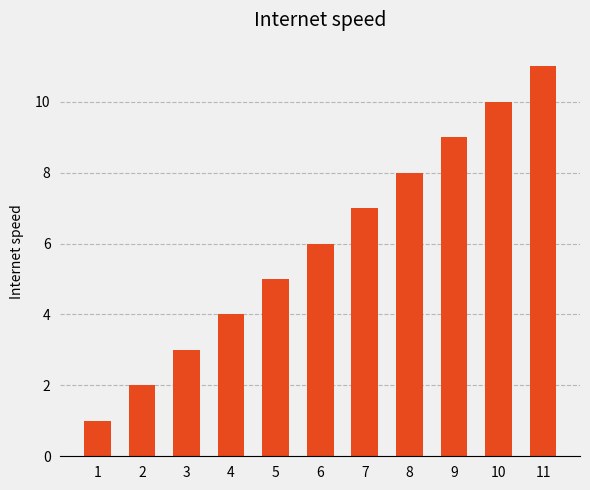

What is the difference between the values at 2 and 11?

9